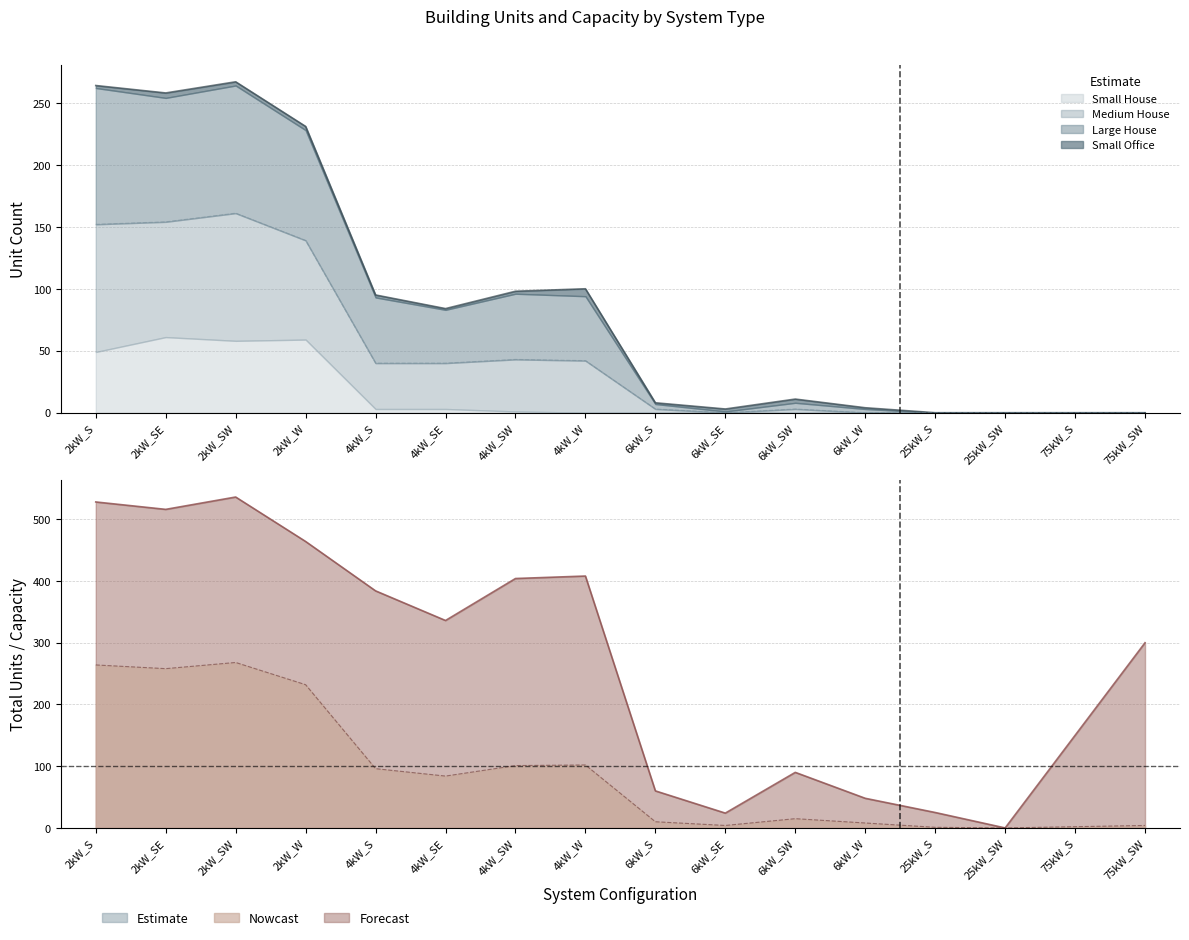

How many lines are shown in the chart?

4